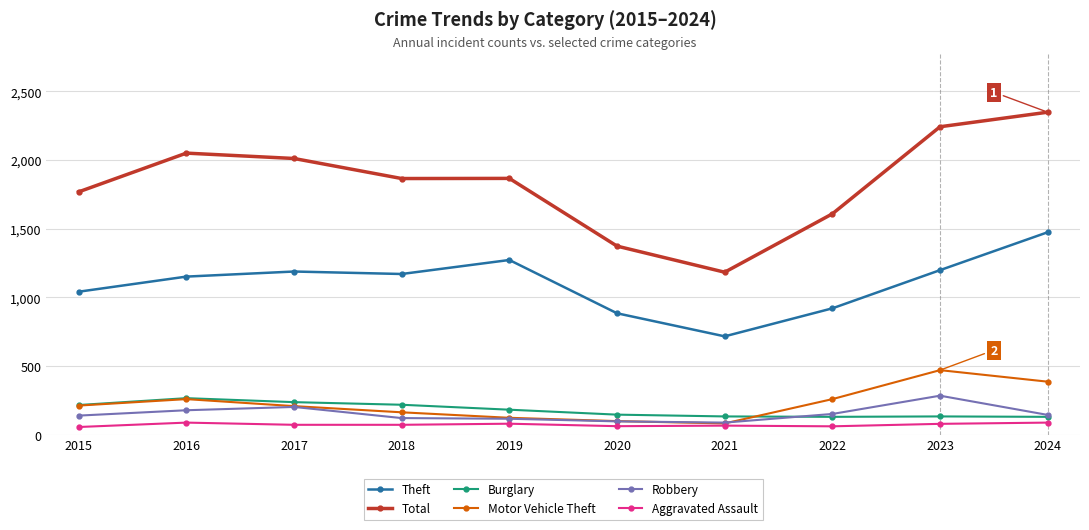

True or false: Theft and Motor Vehicle Theft cross at least once.

False